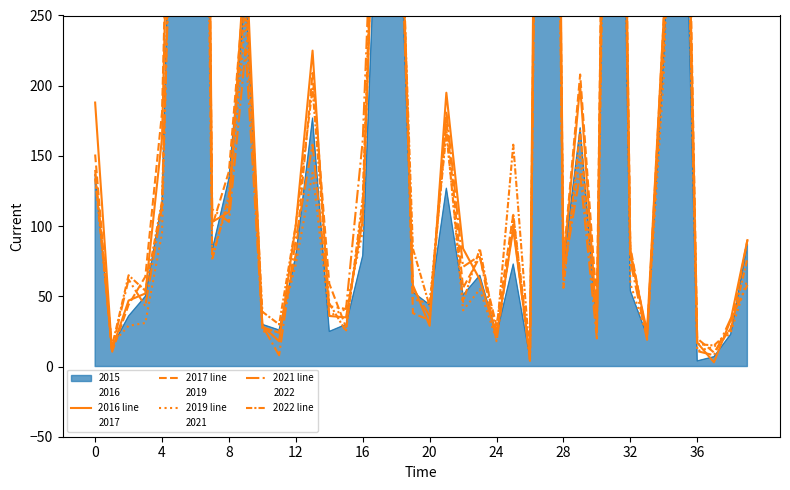

What is the lowest value of the 2019 line series?

4